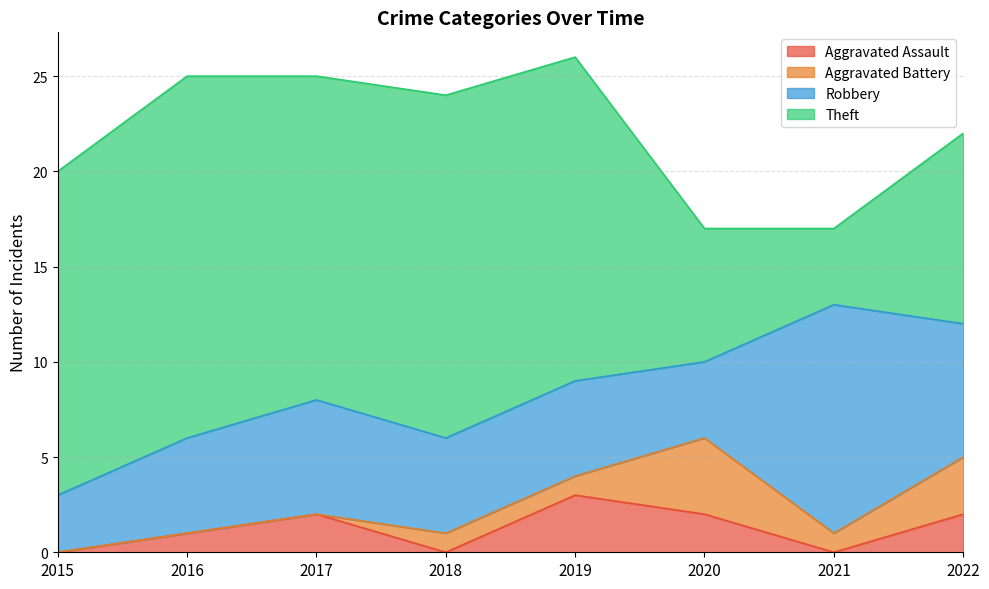

Count the Aggravated Battery values in the range 0 to 3.

7